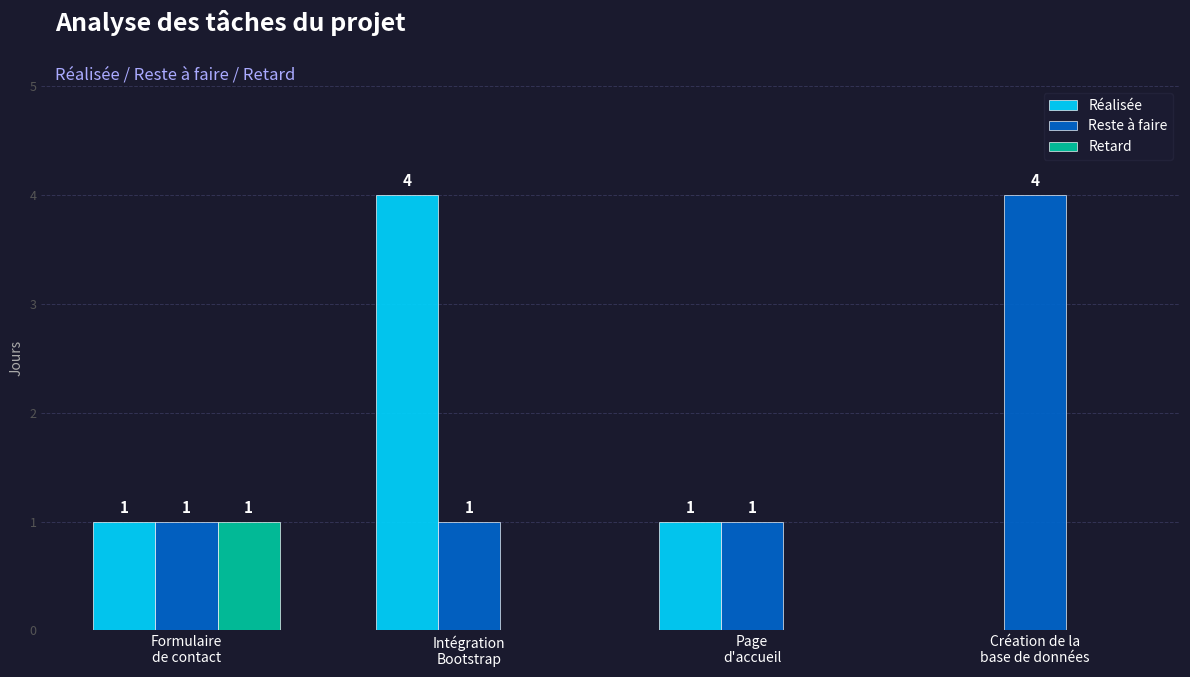

What is the sum of all Reste à faire values?

7